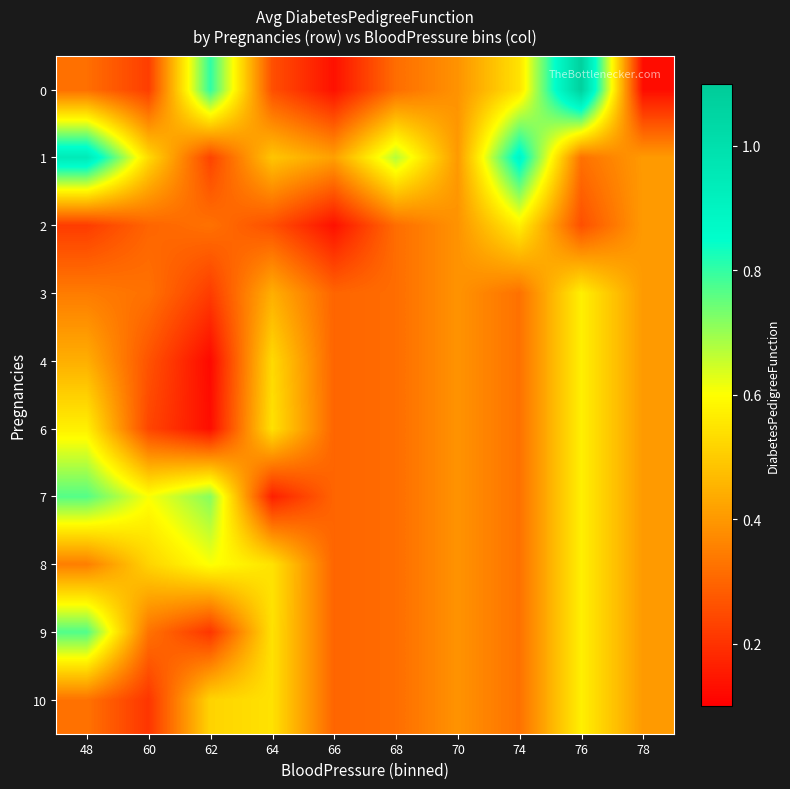

What is the greatest value displayed?

1.1